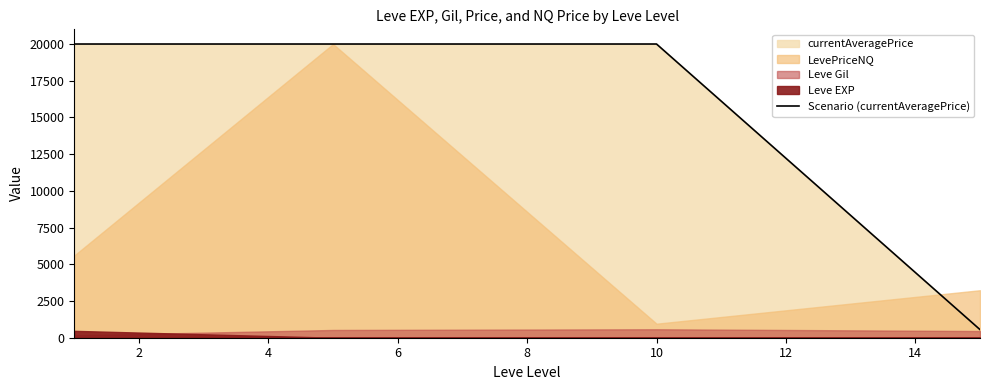

Does the chart have visible grid lines?

No